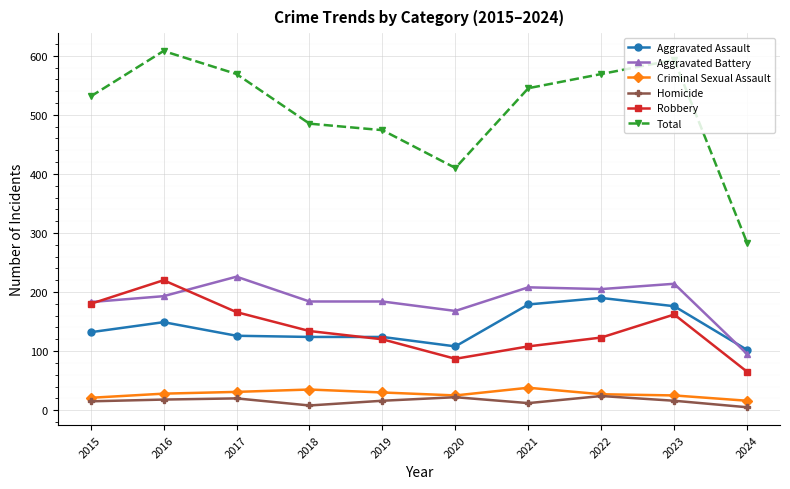

At which category does the chart reach its peak across all series?

2016